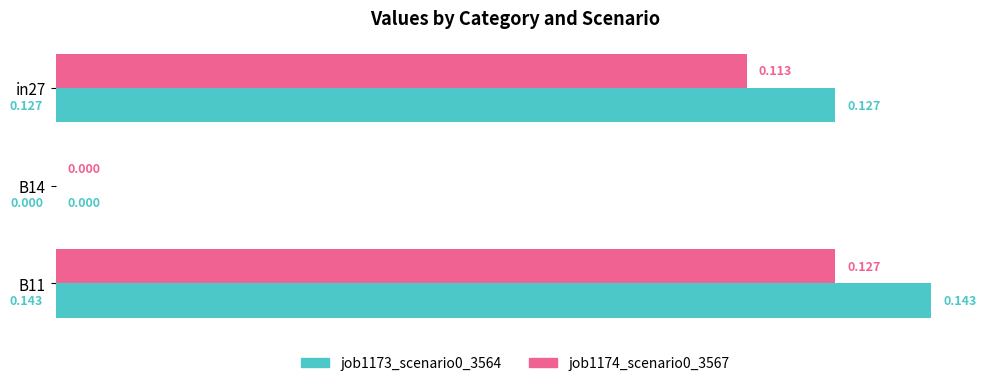

Is the value of job1173_scenario0_3564 at B11 greater than the value of job1174_scenario0_3567 at B14?

Yes